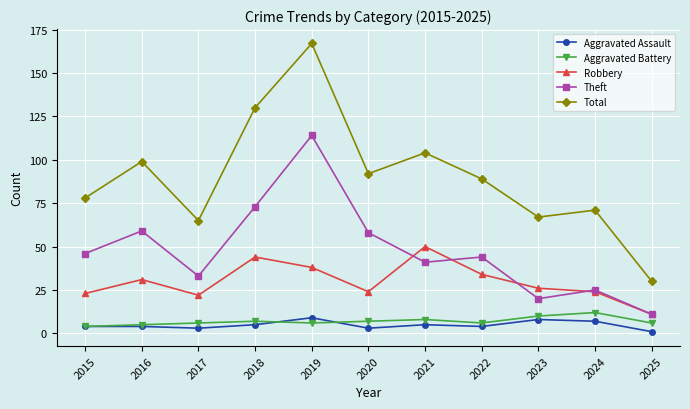

Which series has the largest total across all categories?

Total